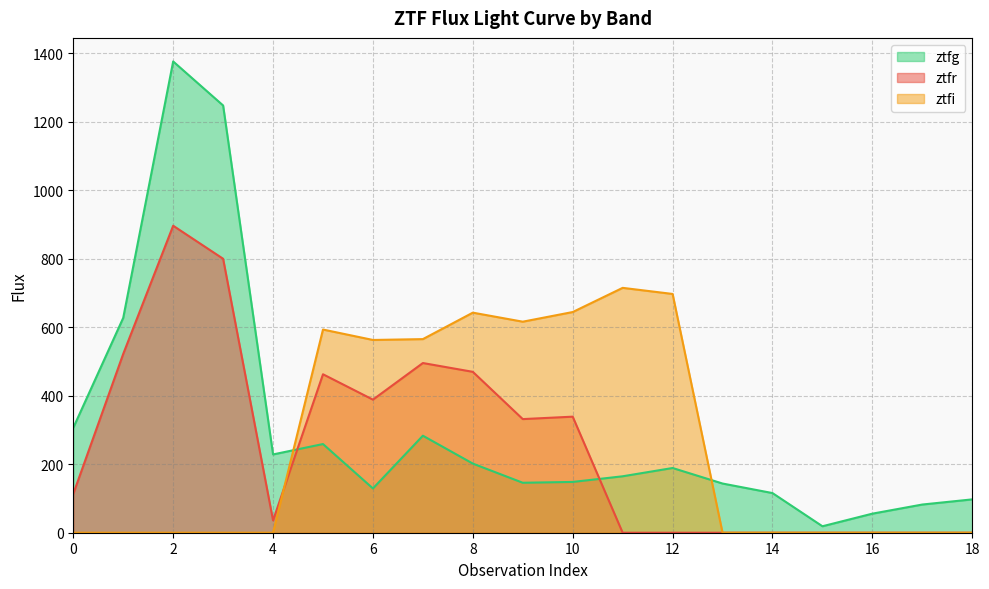

Does the chart display data point markers on the line(s)?

No